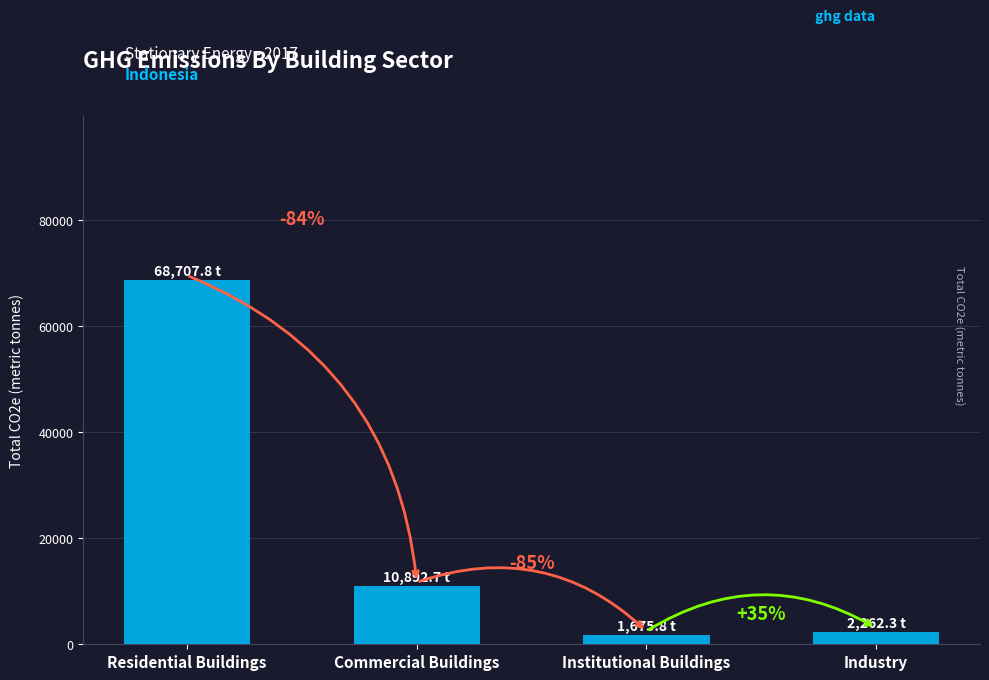

Are the bars horizontal?

No